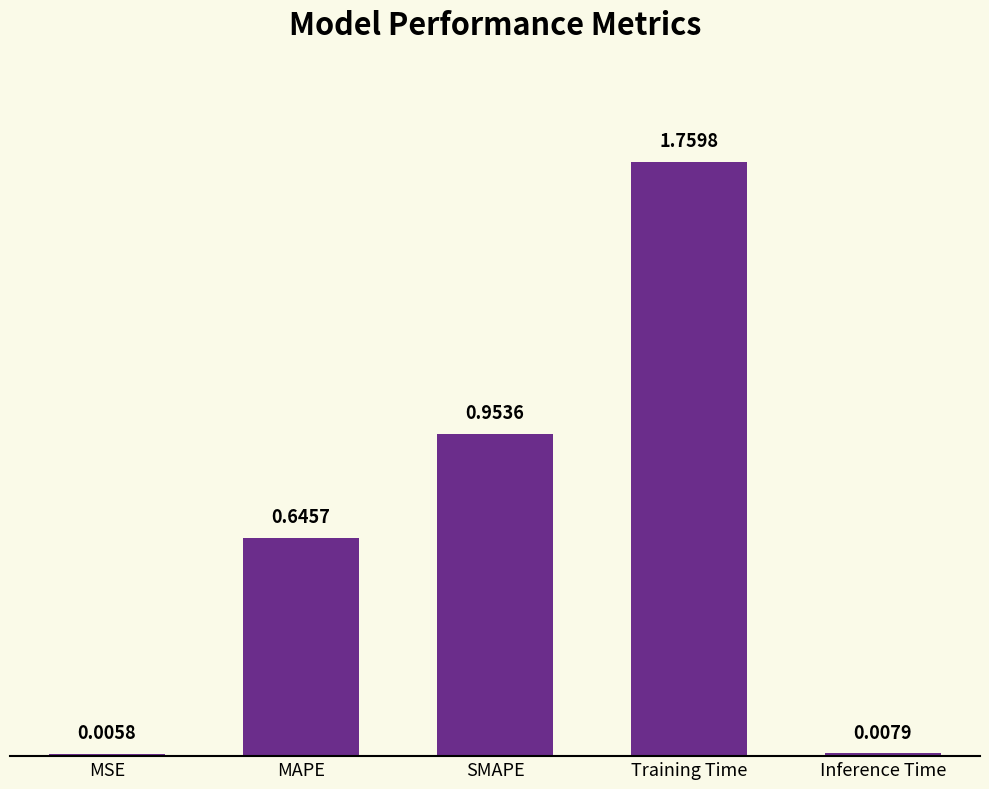

Are the bars grouped side by side (vs. stacked)?

No